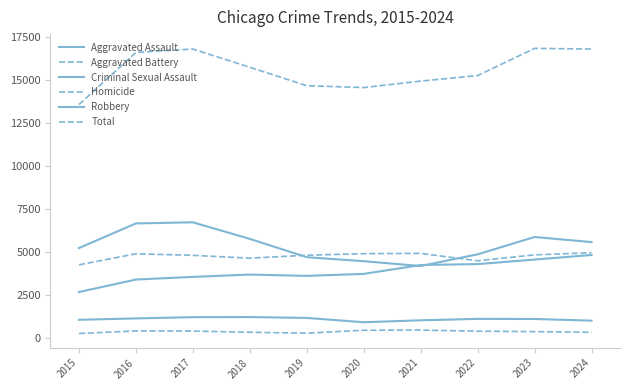

Does the chart have visible grid lines?

No